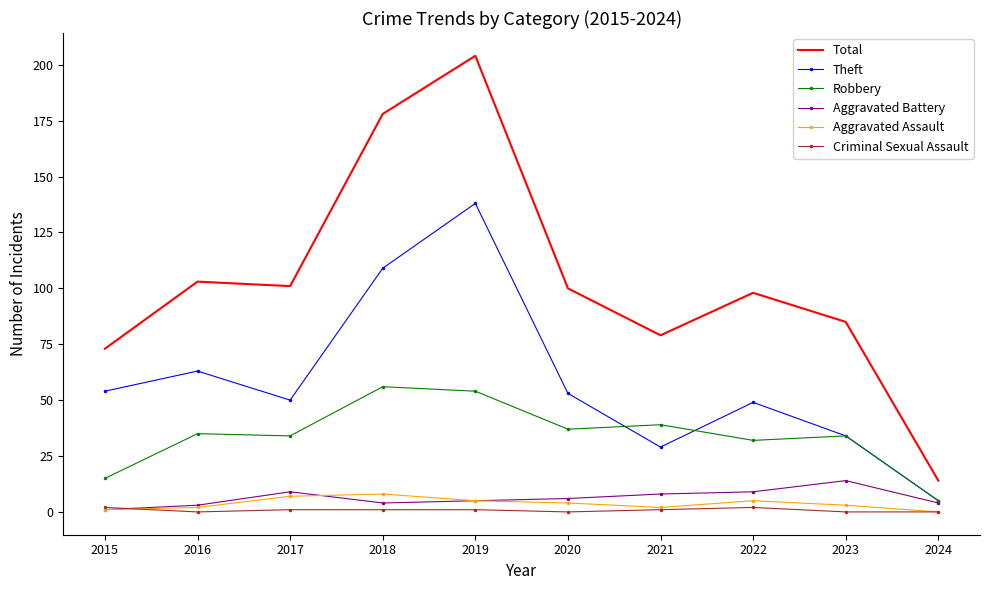

How many values in Aggravated Assault are above zero?

9